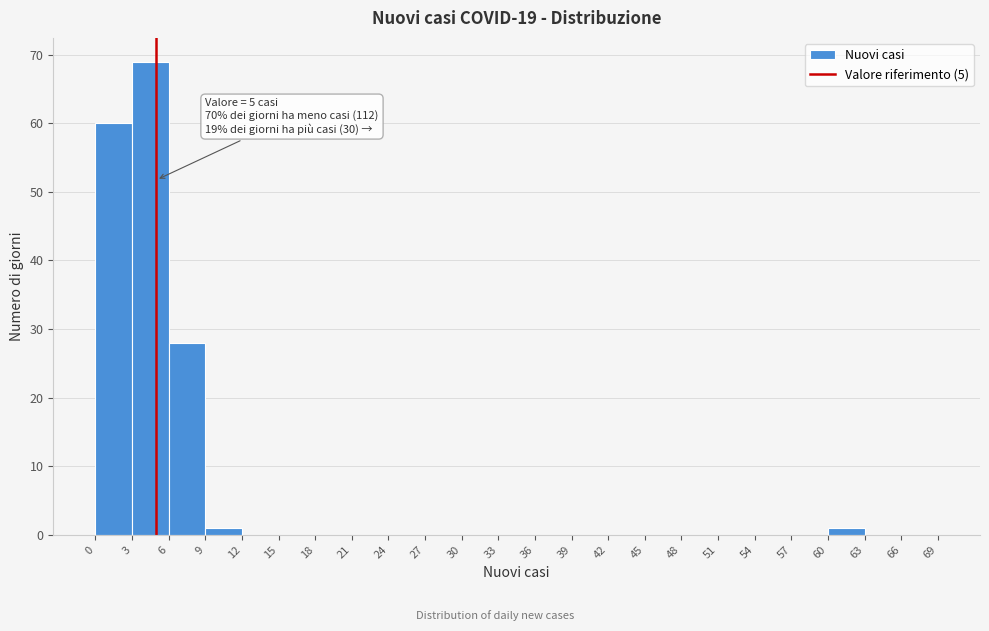

Which range on the x-axis has the tallest bar?

3 to 6